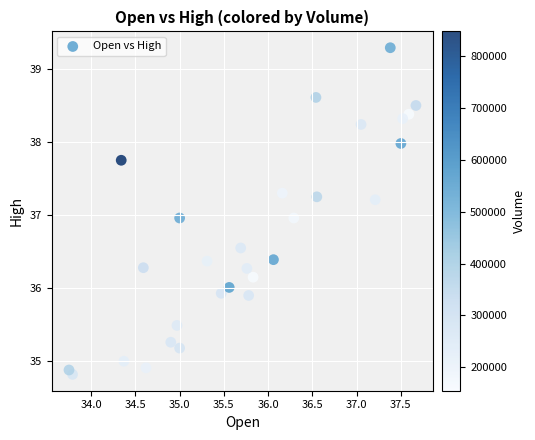

What is the range of X values (max minus min)?

3.9